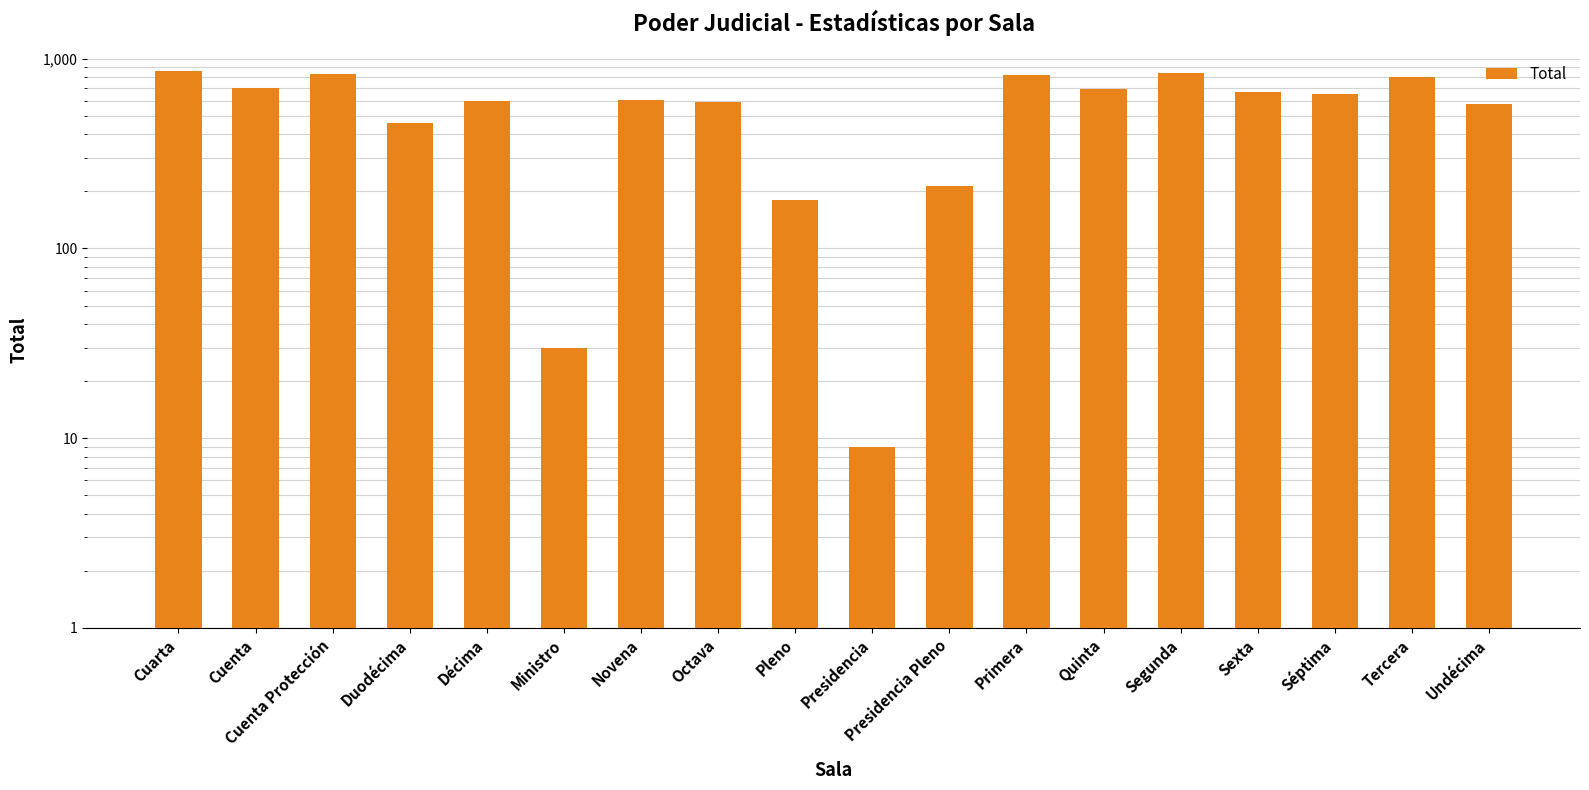

Which has a higher value, Primera or Duodécima?

Primera